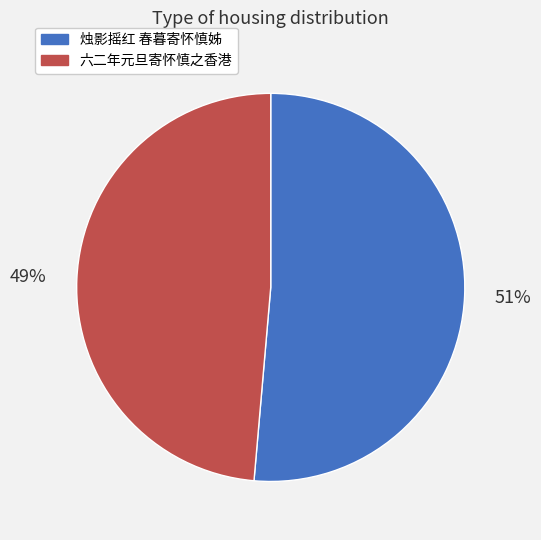

To the nearest percent, what is the average slice percentage?

50%